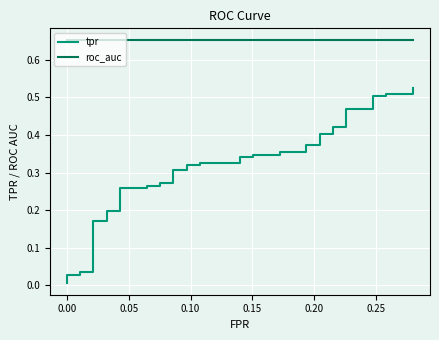

Reading right to left, what are all the values shown in this chart?

tpr: 0.5	0.5	0.5	0.5	0.5	0.5	0.5	0.4	0.4	0.4	0.4	0.4	0.4	0.4	0.4	0.3	0.3	0.3	0.3	0.3	0.3	0.3	0.3	0.3	0.3	0.3	0.3	0.3	0.3	0.3	0.3	0.2	0.2	0.2	0.2	0.0	0.0	0.0	0.0	0.0
roc_auc: 0.7	0.7	0.7	0.7	0.7	0.7	0.7	0.7	0.7	0.7	0.7	0.7	0.7	0.7	0.7	0.7	0.7	0.7	0.7	0.7	0.7	0.7	0.7	0.7	0.7	0.7	0.7	0.7	0.7	0.7	0.7	0.7	0.7	0.7	0.7	0.7	0.7	0.7	0.7	0.7